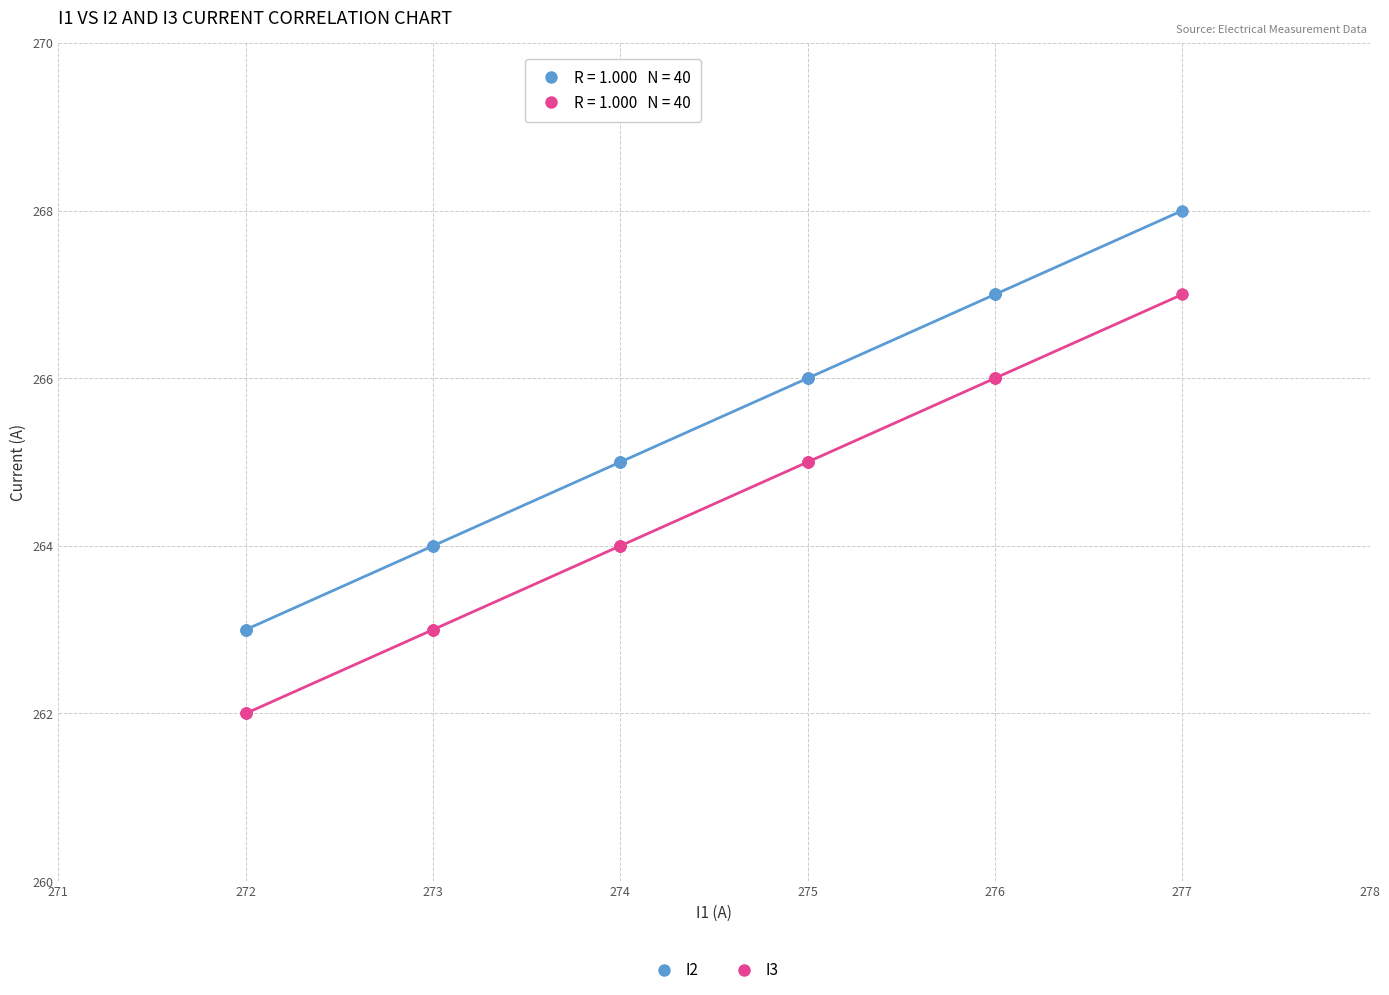

What are all the series names shown in the legend?

I2, I3